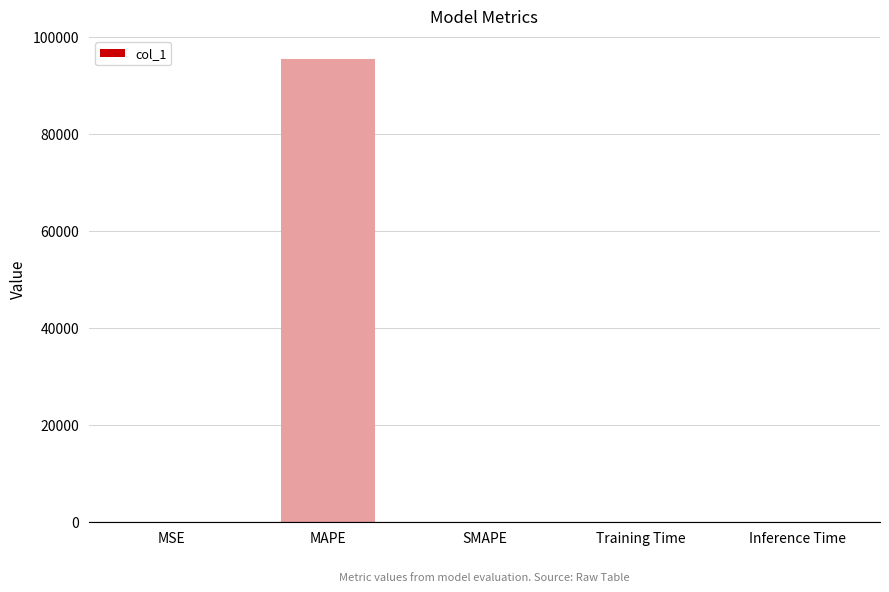

Does the chart contain stacked bars?

No